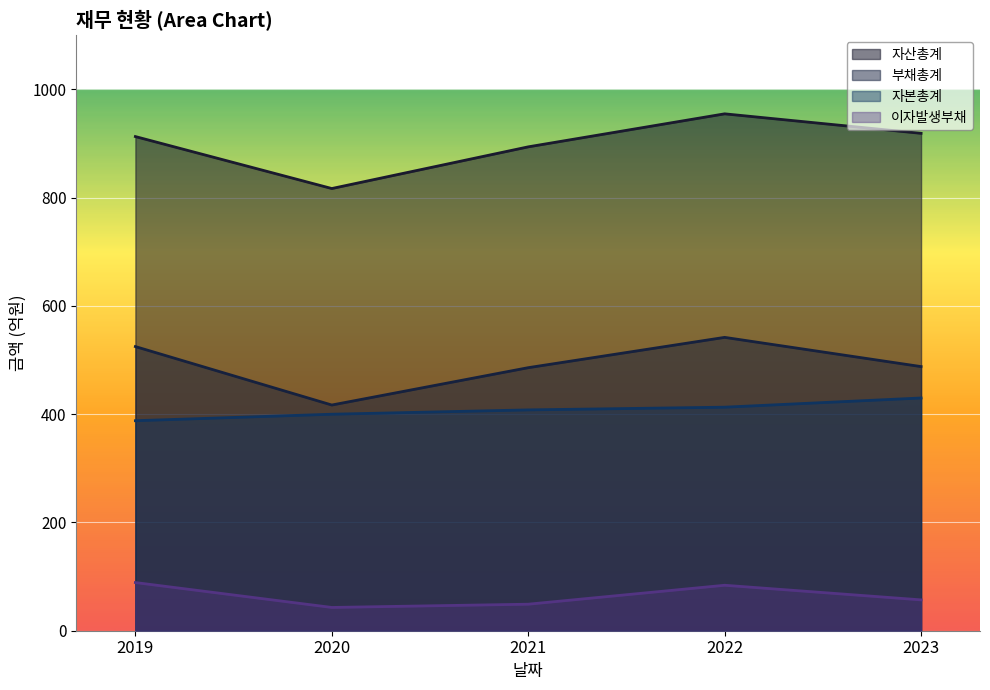

How many series are shown in this chart?

4